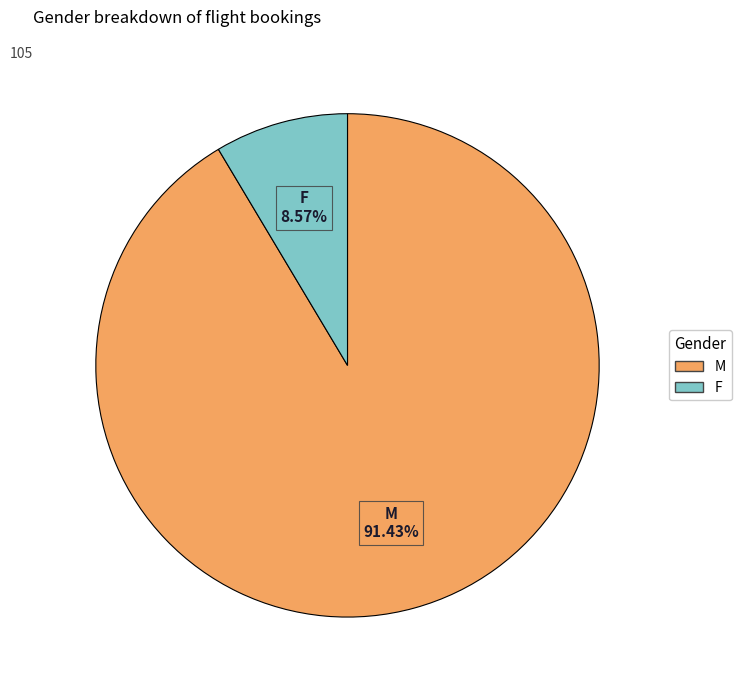

Is there any slice that represents more than half of the pie?

Yes